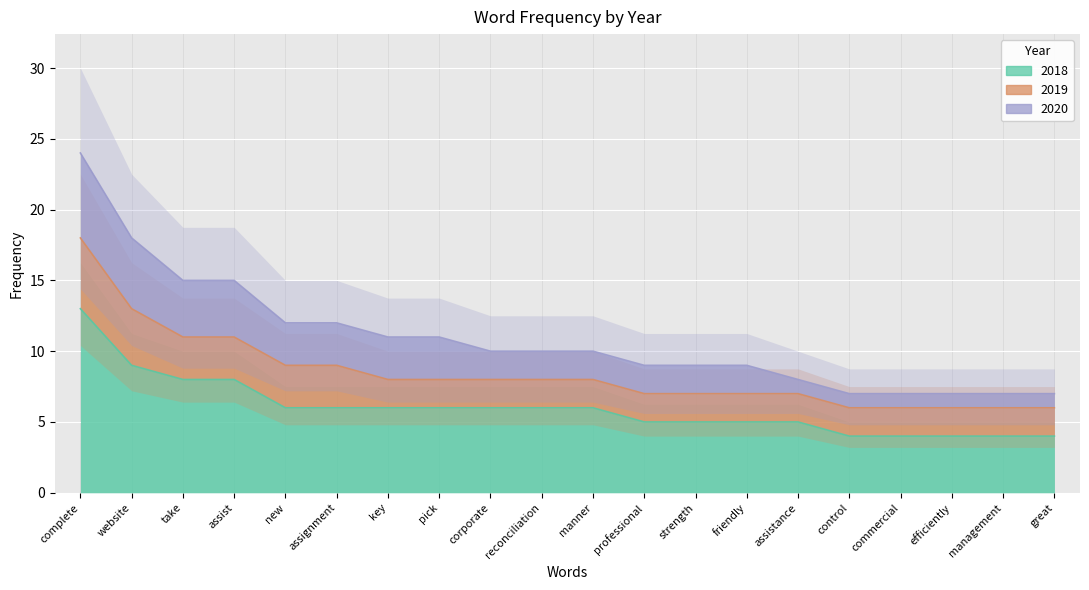

How many 2019 values are between 2 and 3?

18